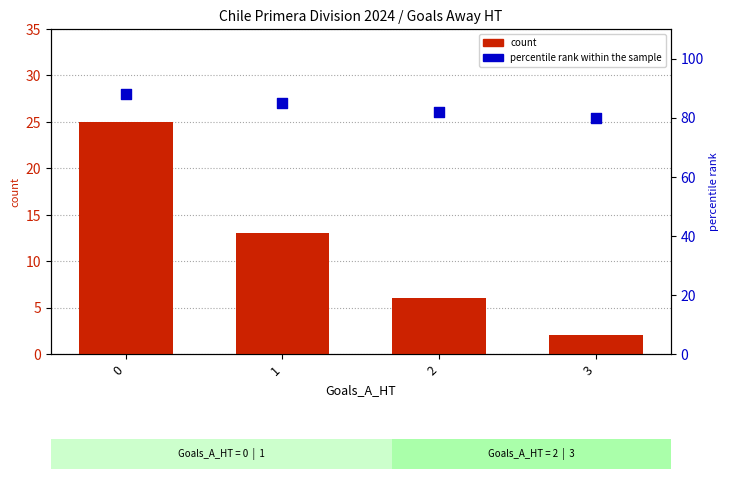

What are all the series names shown in the legend?

count, percentile rank within the sample